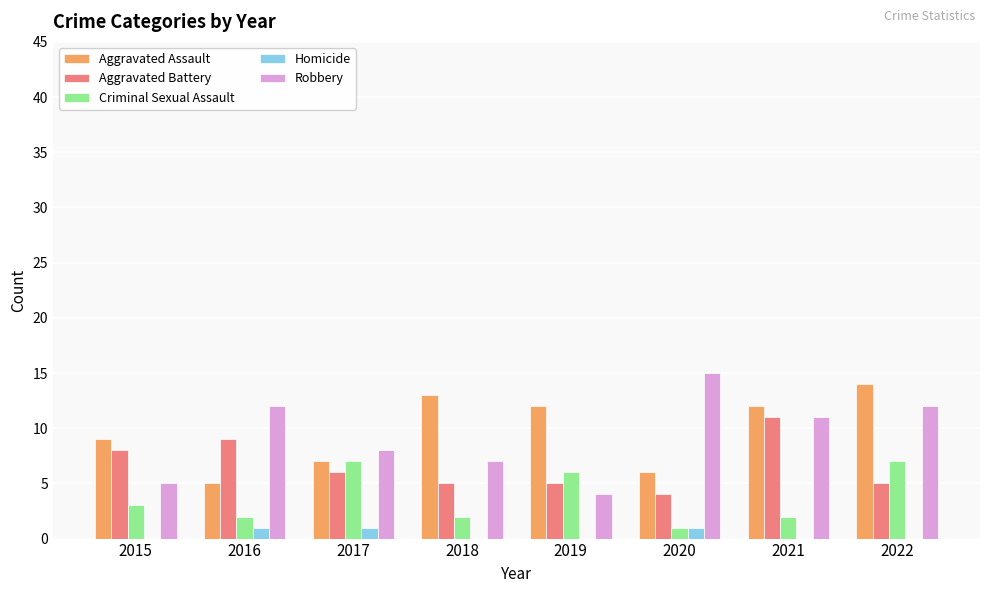

What is the total value across all series at 2017?

29